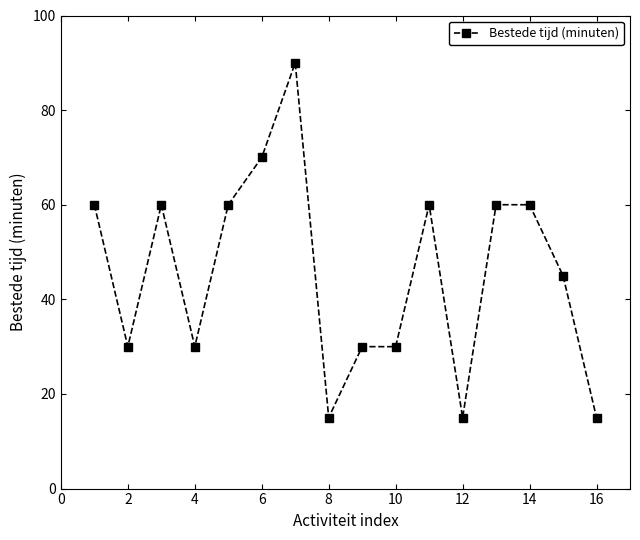

What is the average value?

46